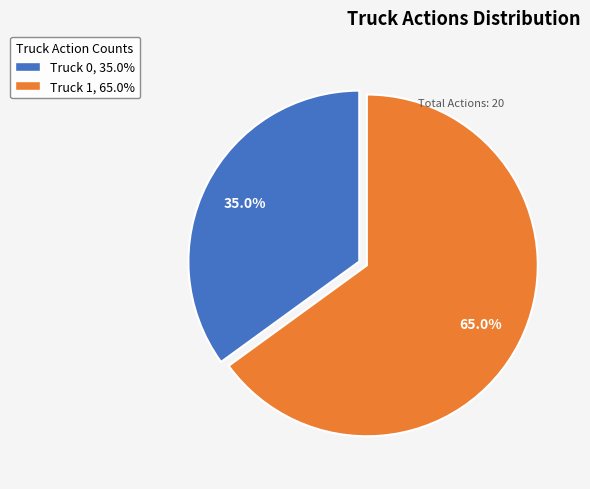

What percentage is the Truck 1 slice, to the nearest percent?

65%